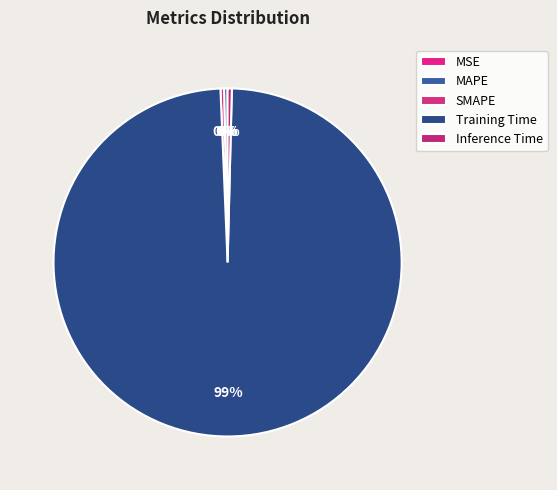

True or false: Training Time accounts for 91% of the total.

False